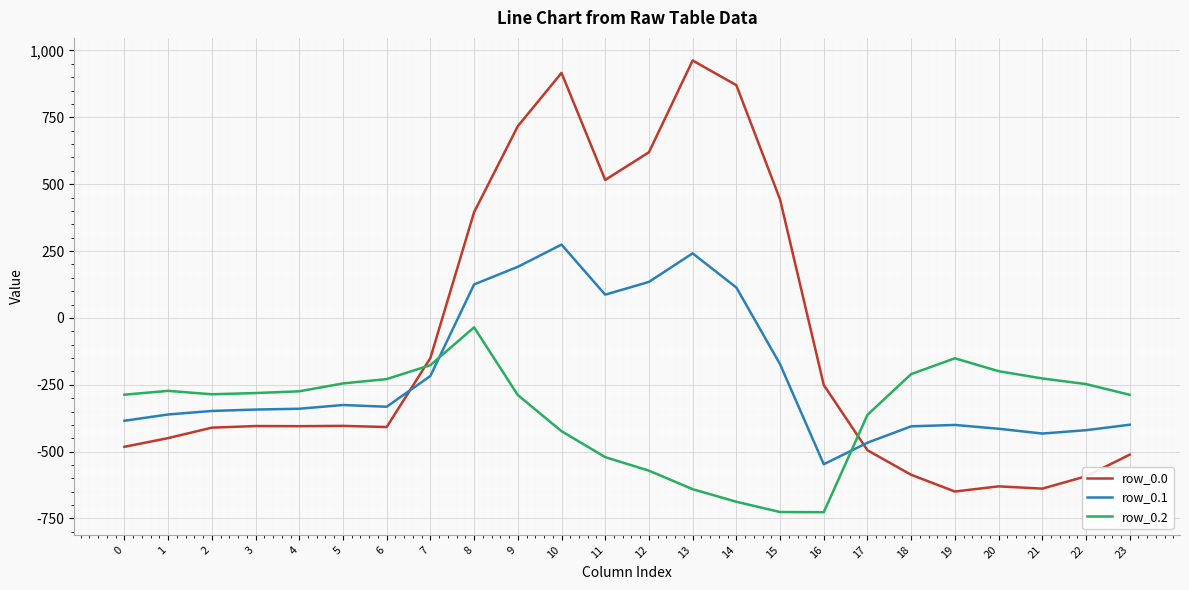

Is it true that row_0.2 equals -362.2 at 5?

False